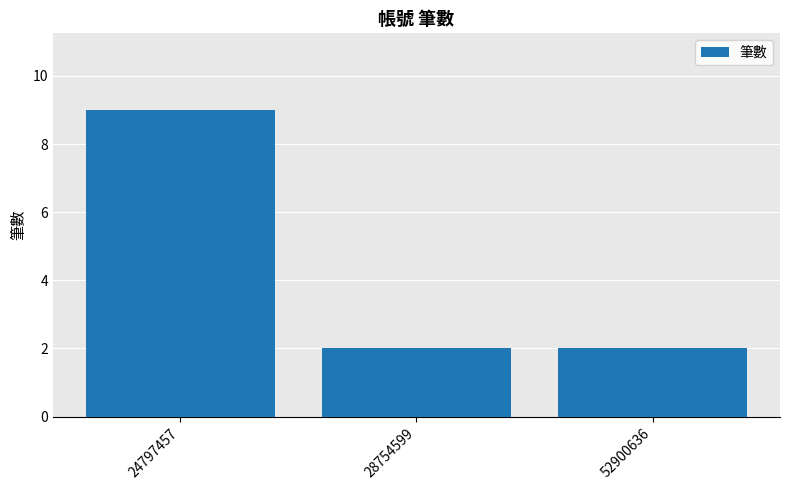

Are the bars horizontal?

No